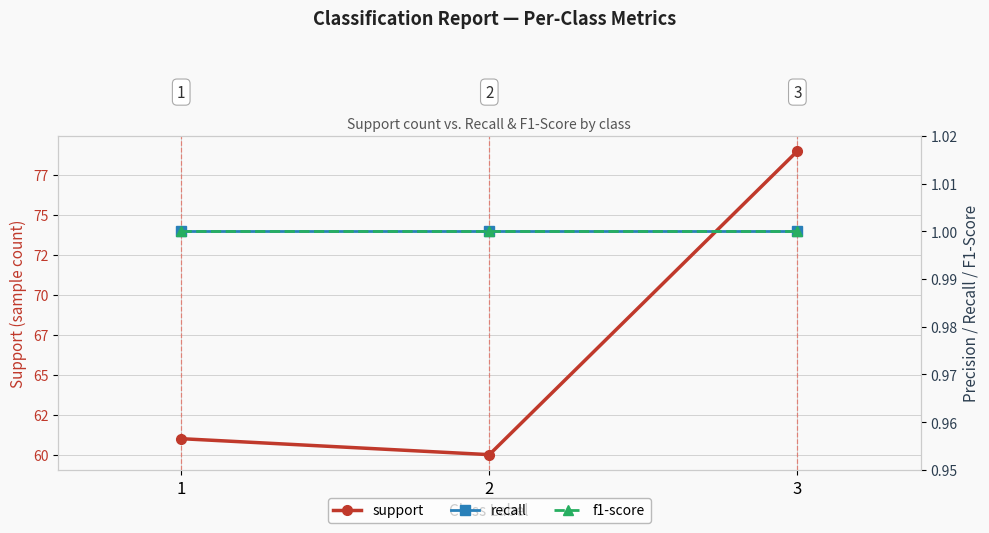

Does the chart display data point markers on the line(s)?

Yes